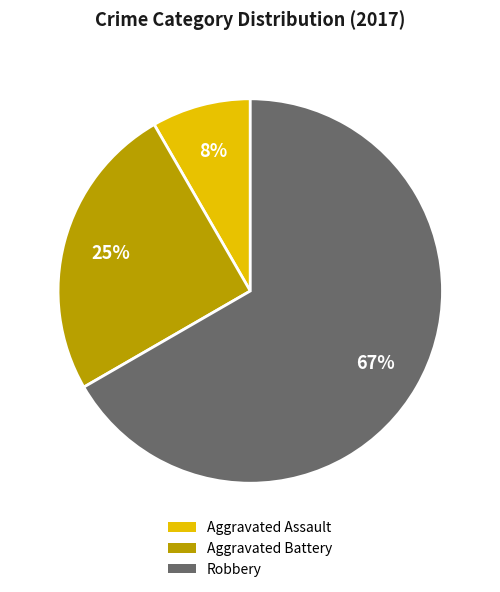

To the nearest percent, what is the combined percentage of Robbery and Aggravated Battery?

92%